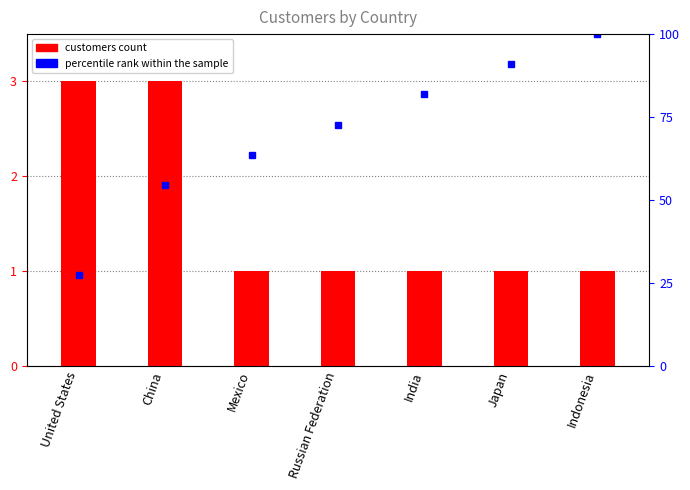

Reading left to right, what are all the values shown in this chart?

customers: United States=3.0	China=3.0	Mexico=1.0	Russian Federation=1.0	India=1.0	Japan=1.0	Indonesia=1.0
percentile rank within the sample: United States=27.3	China=54.5	Mexico=63.6	Russian Federation=72.7	India=81.8	Japan=90.9	Indonesia=100.0